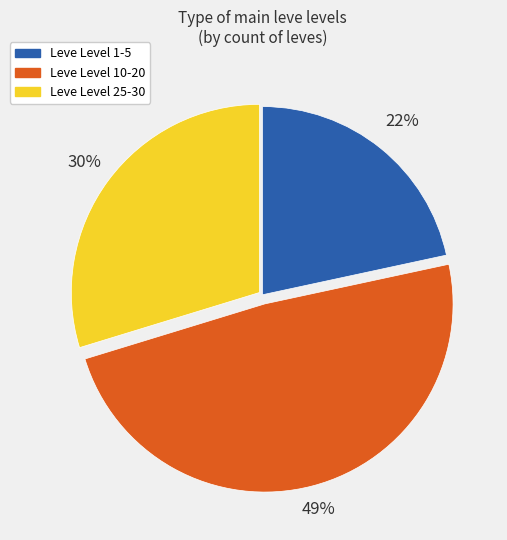

To the nearest percent, what is the average slice percentage?

33%